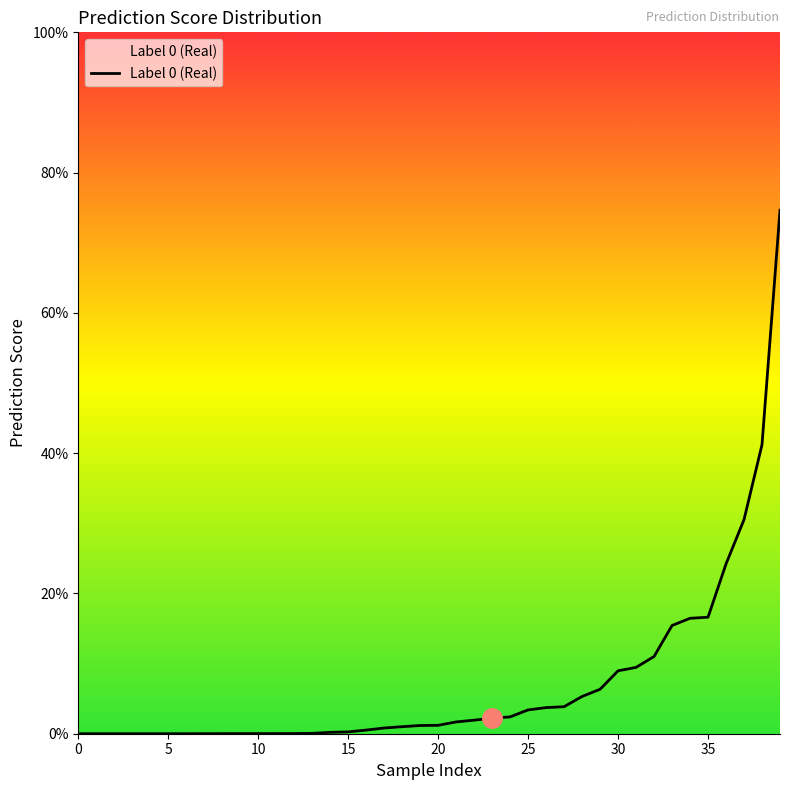

Does the chart display data point markers on the line(s)?

No